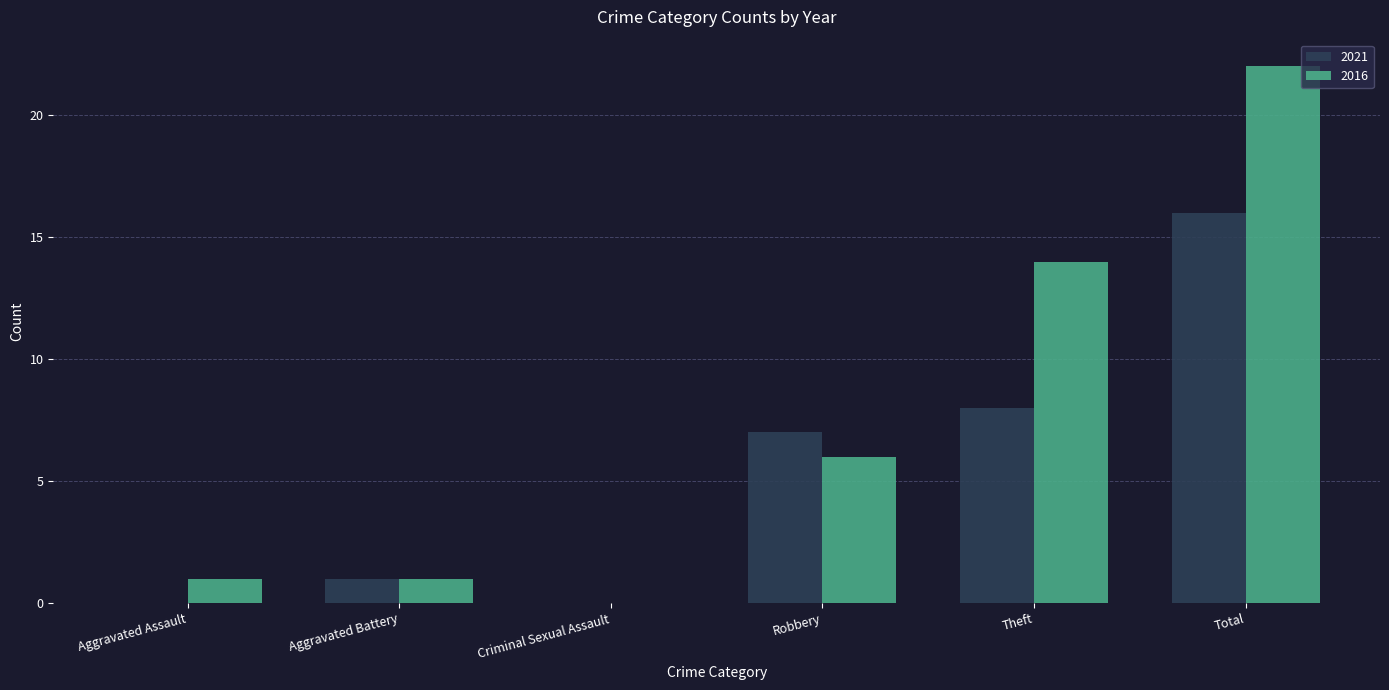

Is the value of 2016 at Theft greater than the value of 2021 at Robbery?

Yes